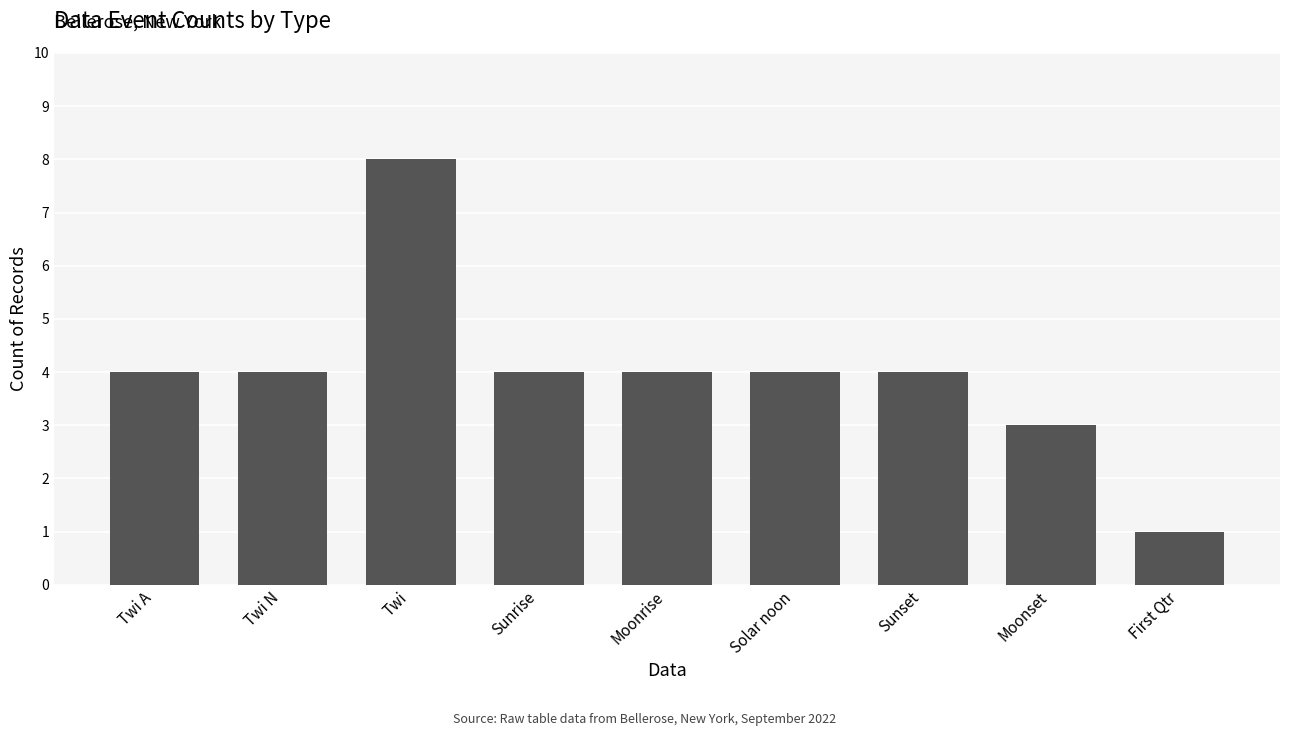

Count the number of categories in the chart.

9